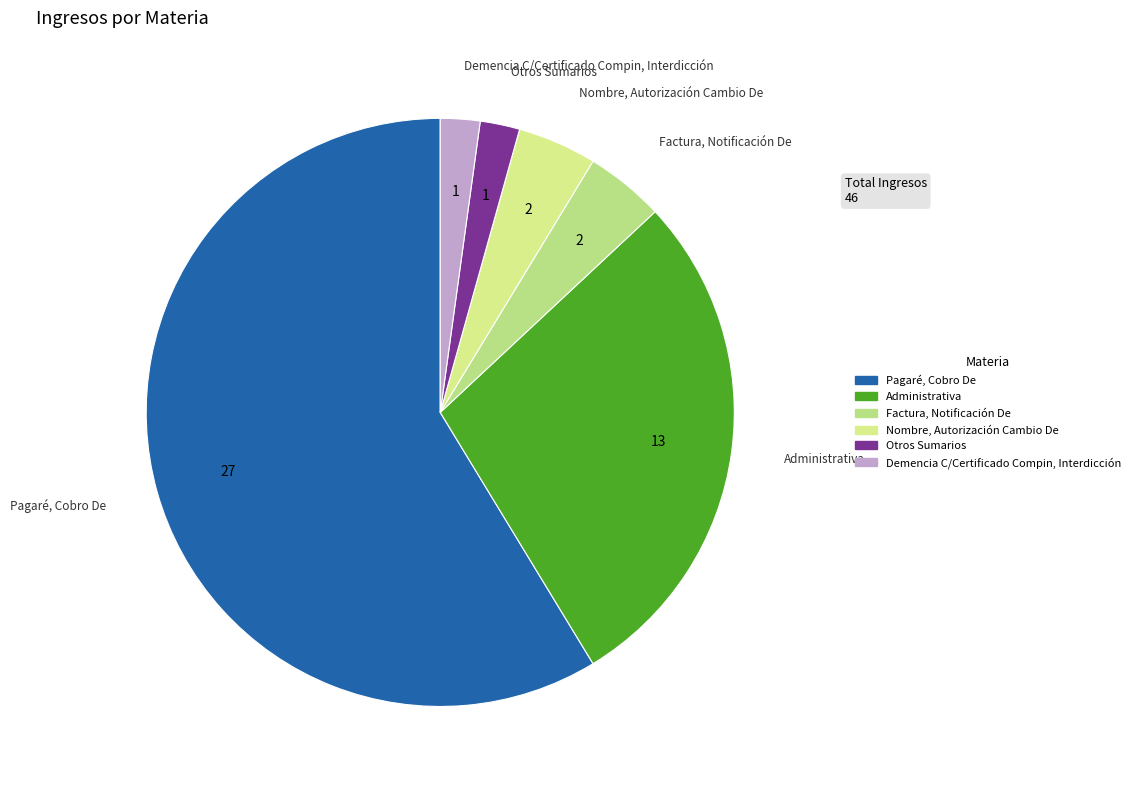

Which slice represents more than half of the pie?

Pagaré, Cobro De